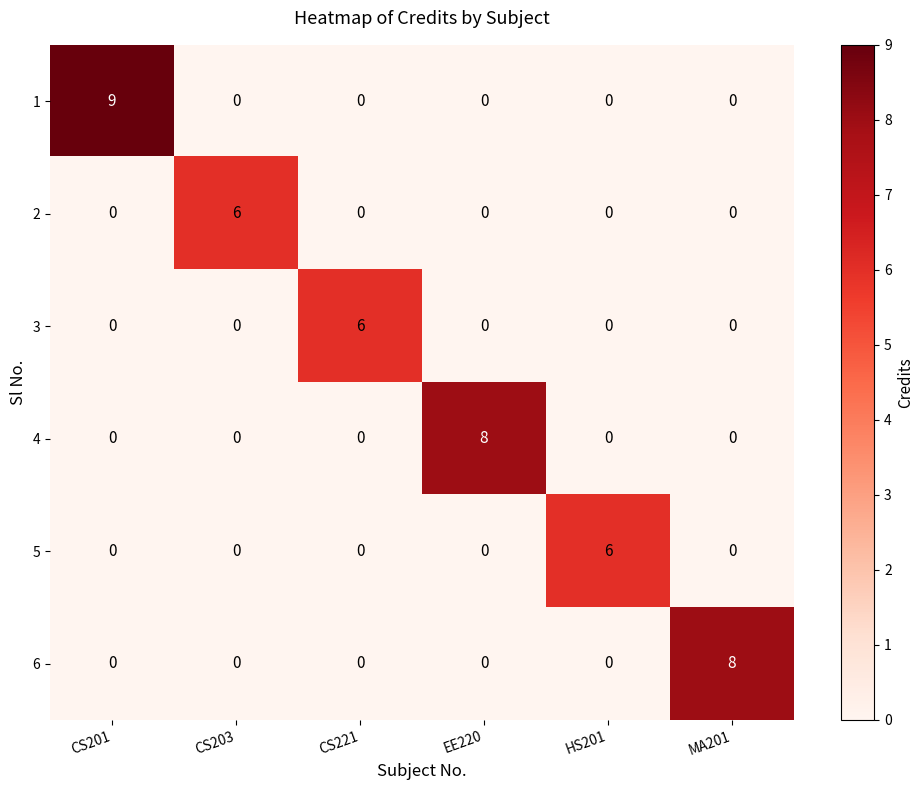

What is the difference between the highest and lowest values at CS201?

9